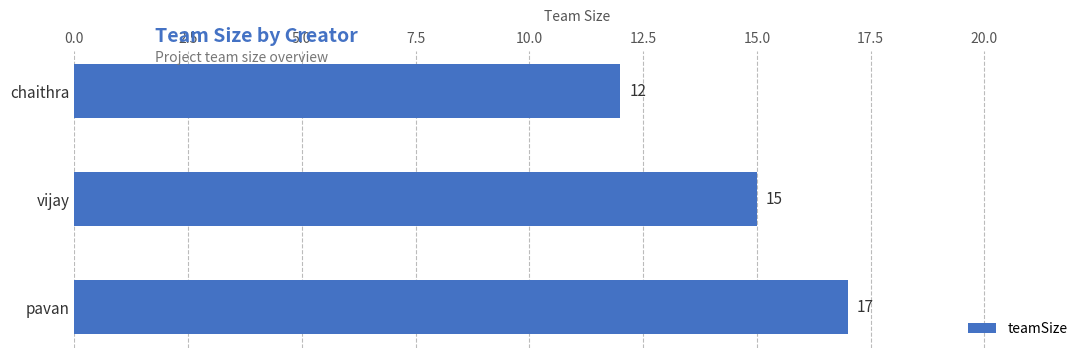

What is the smallest value displayed?

12